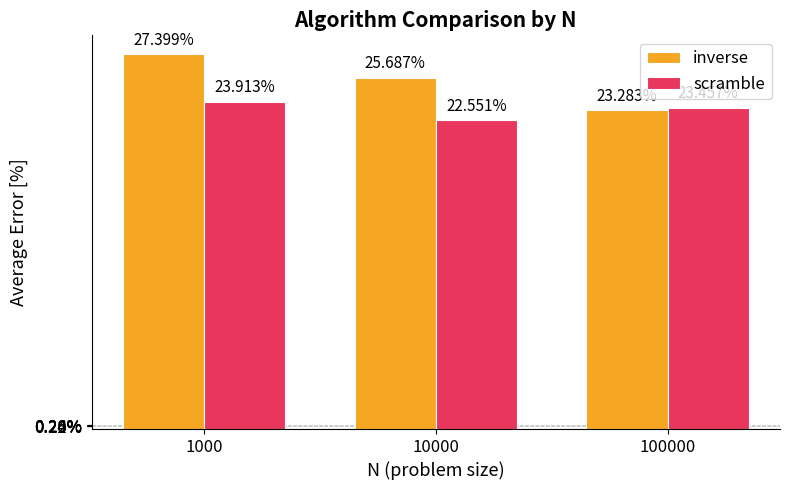

List the labels in order of scramble value, smallest first.

10000, 100000, 1000